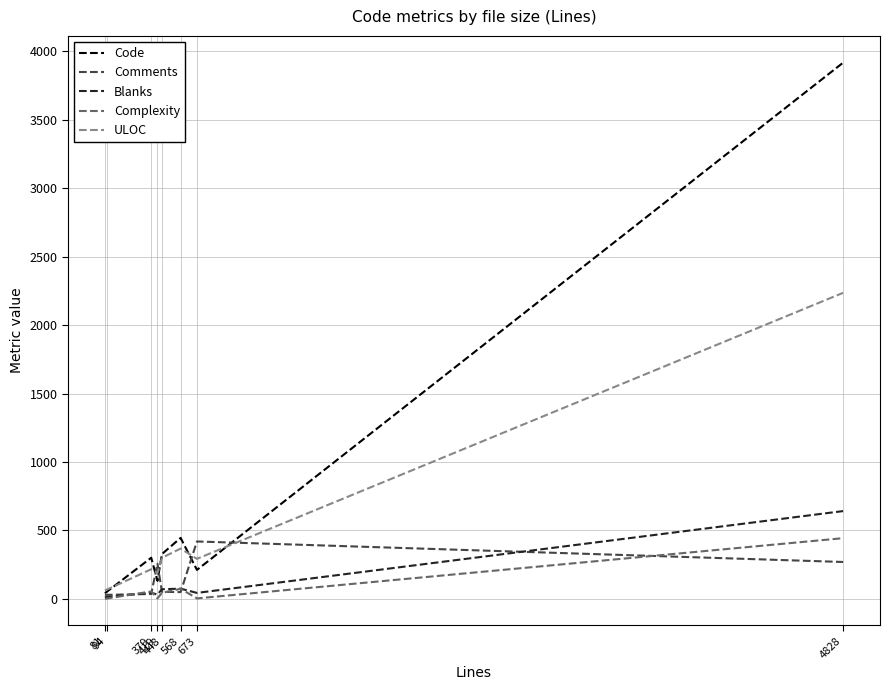

Does the chart have visible grid lines?

Yes